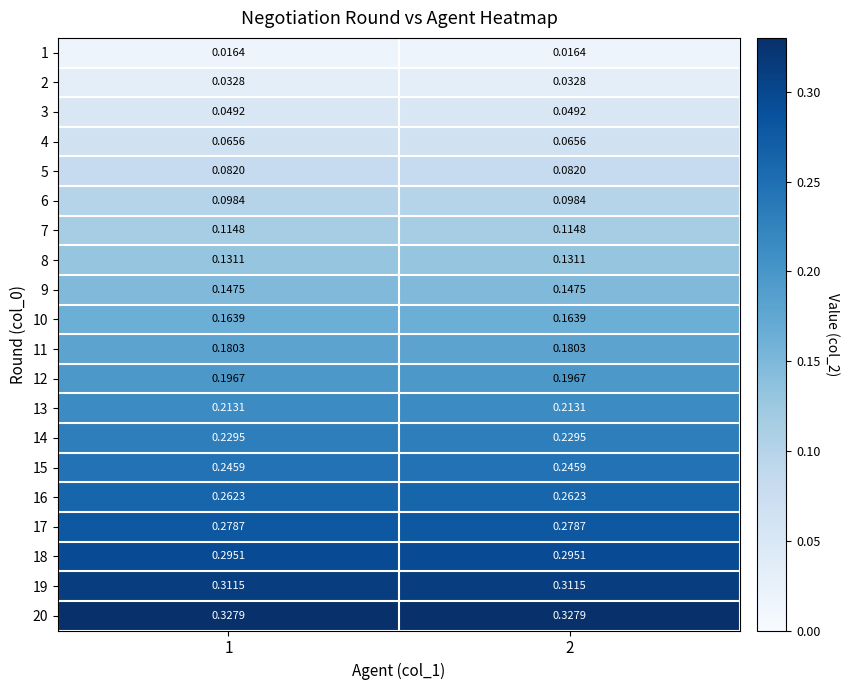

Is the value of 9 at 2 greater than the value of 18 at 2?

No